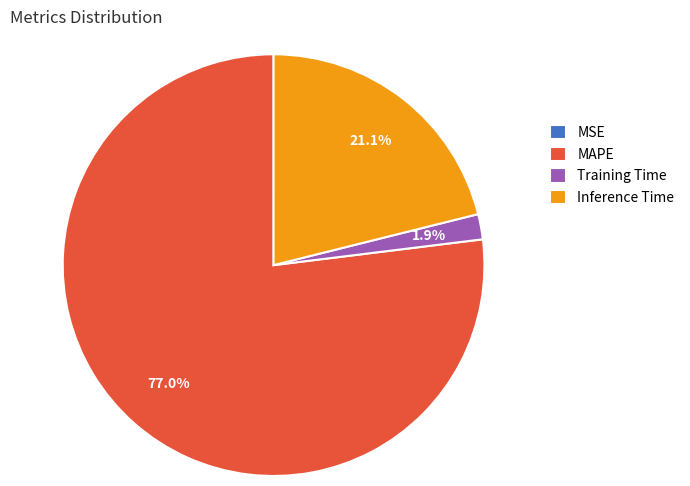

What percentage is the MAPE slice, to the nearest percent?

77%